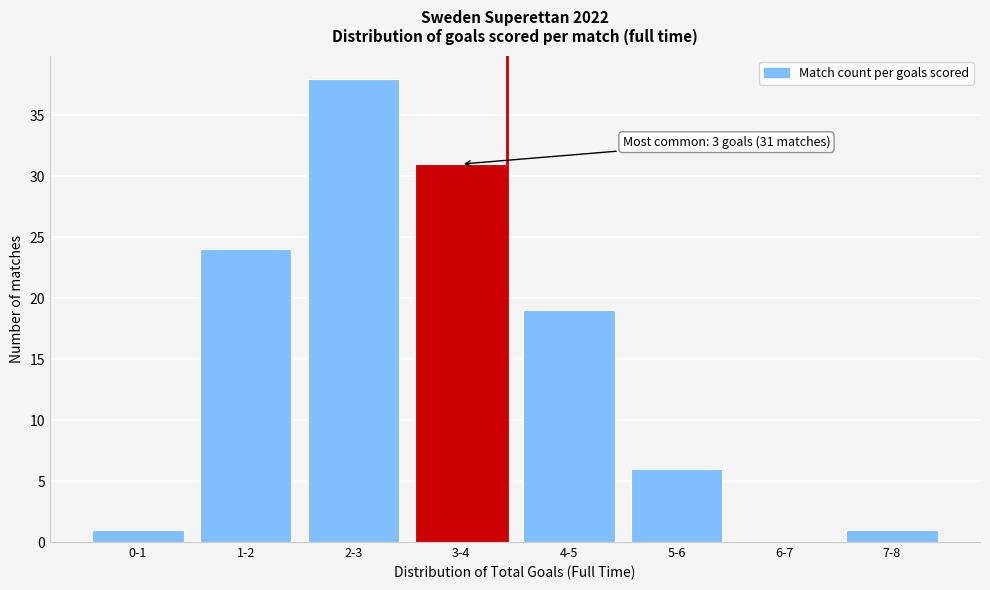

Reading left to right, what are all the values shown in this chart?

0-1=1	1-2=24	2-3=38	3-4=31	4-5=19	5-6=6	6-7=0	7-8=1